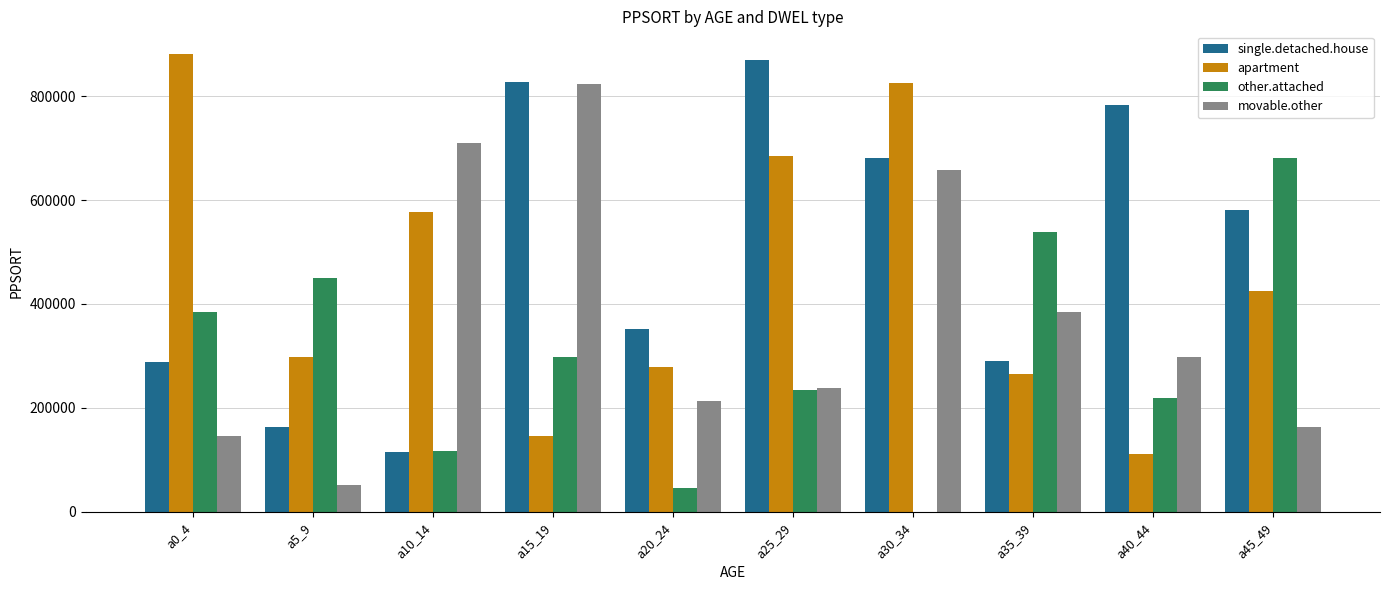

At which label does single.detached.house reach its peak?

a25_29